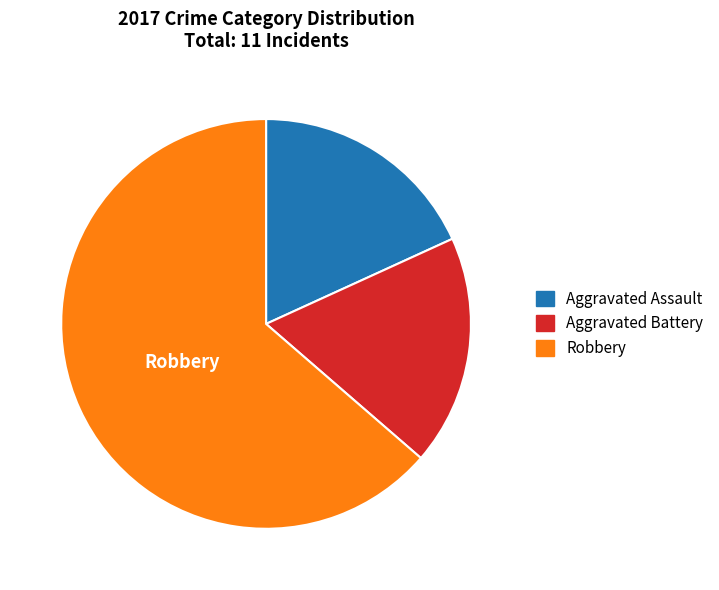

Does any single category account for the majority?

Yes